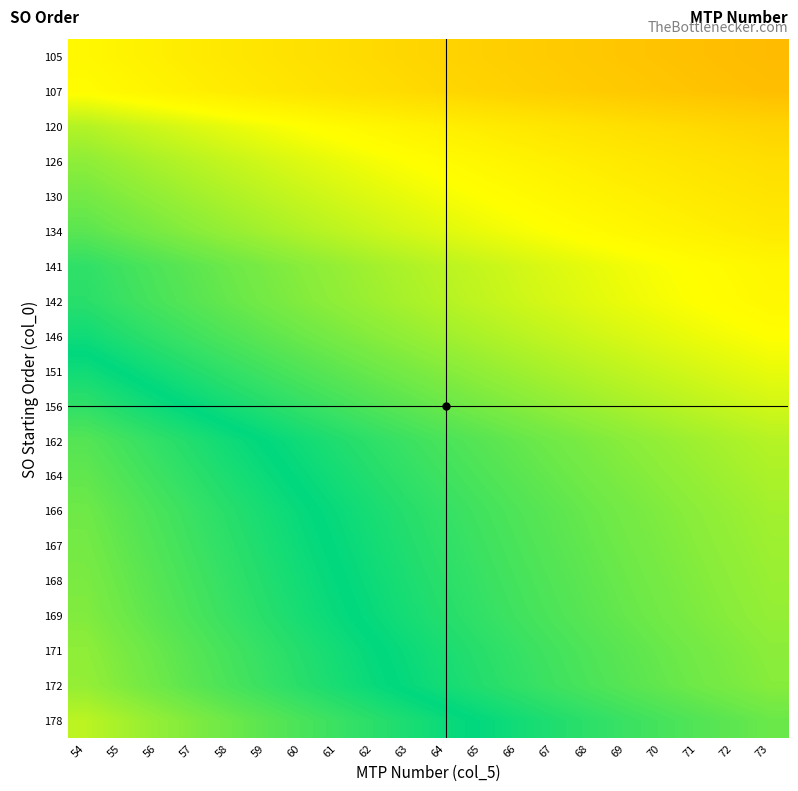

Reading left to right, transcribe all the data shown in this chart.

105: 54=1.9	55=1.9	56=1.9	57=1.8	58=1.8	59=1.8	60=1.8	61=1.7	62=1.7	63=1.7	64=1.6	65=1.6	66=1.6	67=1.6	68=1.5	69=1.5	70=1.5	71=1.5	72=1.5	73=1.4
107: 54=2.0	55=1.9	56=1.9	57=1.9	58=1.8	59=1.8	60=1.8	61=1.8	62=1.7	63=1.7	64=1.7	65=1.6	66=1.6	67=1.6	68=1.6	69=1.6	70=1.5	71=1.5	72=1.5	73=1.5
120: 54=2.2	55=2.2	56=2.1	57=2.1	58=2.1	59=2.0	60=2.0	61=2.0	62=1.9	63=1.9	64=1.9	65=1.8	66=1.8	67=1.8	68=1.8	69=1.7	70=1.7	71=1.7	72=1.7	73=1.6
126: 54=2.3	55=2.3	56=2.2	57=2.2	58=2.2	59=2.1	60=2.1	61=2.1	62=2.0	63=2.0	64=2.0	65=1.9	66=1.9	67=1.9	68=1.9	69=1.8	70=1.8	71=1.8	72=1.8	73=1.7
130: 54=2.4	55=2.4	56=2.3	57=2.3	58=2.2	59=2.2	60=2.2	61=2.1	62=2.1	63=2.1	64=2.0	65=2.0	66=2.0	67=1.9	68=1.9	69=1.9	70=1.9	71=1.8	72=1.8	73=1.8
134: 54=2.5	55=2.4	56=2.4	57=2.4	58=2.3	59=2.3	60=2.2	61=2.2	62=2.2	63=2.1	64=2.1	65=2.1	66=2.0	67=2.0	68=2.0	69=1.9	70=1.9	71=1.9	72=1.9	73=1.8
141: 54=2.6	55=2.6	56=2.5	57=2.5	58=2.4	59=2.4	60=2.4	61=2.3	62=2.3	63=2.2	64=2.2	65=2.2	66=2.1	67=2.1	68=2.1	69=2.0	70=2.0	71=2.0	72=2.0	73=1.9
142: 54=2.6	55=2.6	56=2.5	57=2.5	58=2.4	59=2.4	60=2.4	61=2.3	62=2.3	63=2.3	64=2.2	65=2.2	66=2.2	67=2.1	68=2.1	69=2.1	70=2.0	71=2.0	72=2.0	73=1.9
146: 54=2.7	55=2.7	56=2.6	57=2.6	58=2.5	59=2.5	60=2.4	61=2.4	62=2.4	63=2.3	64=2.3	65=2.2	66=2.2	67=2.2	68=2.1	69=2.1	70=2.1	71=2.1	72=2.0	73=2.0
151: 54=2.8	55=2.7	56=2.7	57=2.6	58=2.6	59=2.6	60=2.5	61=2.5	62=2.4	63=2.4	64=2.4	65=2.3	66=2.3	67=2.3	68=2.2	69=2.2	70=2.2	71=2.1	72=2.1	73=2.1
156: 54=2.9	55=2.8	56=2.8	57=2.7	58=2.7	59=2.6	60=2.6	61=2.6	62=2.5	63=2.5	64=2.4	65=2.4	66=2.4	67=2.3	68=2.3	69=2.3	70=2.2	71=2.2	72=2.2	73=2.1
162: 54=3.0	55=2.9	56=2.9	57=2.8	58=2.8	59=2.7	60=2.7	61=2.7	62=2.6	63=2.6	64=2.5	65=2.5	66=2.5	67=2.4	68=2.4	69=2.3	70=2.3	71=2.3	72=2.2	73=2.2
164: 54=3.0	55=3.0	56=2.9	57=2.9	58=2.8	59=2.8	60=2.7	61=2.7	62=2.6	63=2.6	64=2.6	65=2.5	66=2.5	67=2.4	68=2.4	69=2.4	70=2.3	71=2.3	72=2.3	73=2.2
166: 54=3.1	55=3.0	56=3.0	57=2.9	58=2.9	59=2.8	60=2.8	61=2.7	62=2.7	63=2.6	64=2.6	65=2.6	66=2.5	67=2.5	68=2.4	69=2.4	70=2.4	71=2.3	72=2.3	73=2.3
167: 54=3.1	55=3.0	56=3.0	57=2.9	58=2.9	59=2.8	60=2.8	61=2.7	62=2.7	63=2.7	64=2.6	65=2.6	66=2.5	67=2.5	68=2.5	69=2.4	70=2.4	71=2.4	72=2.3	73=2.3
168: 54=3.1	55=3.1	56=3.0	57=2.9	58=2.9	59=2.8	60=2.8	61=2.8	62=2.7	63=2.7	64=2.6	65=2.6	66=2.5	67=2.5	68=2.5	69=2.4	70=2.4	71=2.4	72=2.3	73=2.3
169: 54=3.1	55=3.1	56=3.0	57=3.0	58=2.9	59=2.9	60=2.8	61=2.8	62=2.7	63=2.7	64=2.6	65=2.6	66=2.6	67=2.5	68=2.5	69=2.4	70=2.4	71=2.4	72=2.3	73=2.3
171: 54=3.2	55=3.1	56=3.1	57=3.0	58=2.9	59=2.9	60=2.9	61=2.8	62=2.8	63=2.7	64=2.7	65=2.6	66=2.6	67=2.6	68=2.5	69=2.5	70=2.4	71=2.4	72=2.4	73=2.3
172: 54=3.2	55=3.1	56=3.1	57=3.0	58=3.0	59=2.9	60=2.9	61=2.8	62=2.8	63=2.7	64=2.7	65=2.6	66=2.6	67=2.6	68=2.5	69=2.5	70=2.5	71=2.4	72=2.4	73=2.4
178: 54=3.3	55=3.2	56=3.2	57=3.1	58=3.1	59=3.0	60=3.0	61=2.9	62=2.9	63=2.8	64=2.8	65=2.7	66=2.7	67=2.7	68=2.6	69=2.6	70=2.5	71=2.5	72=2.5	73=2.4